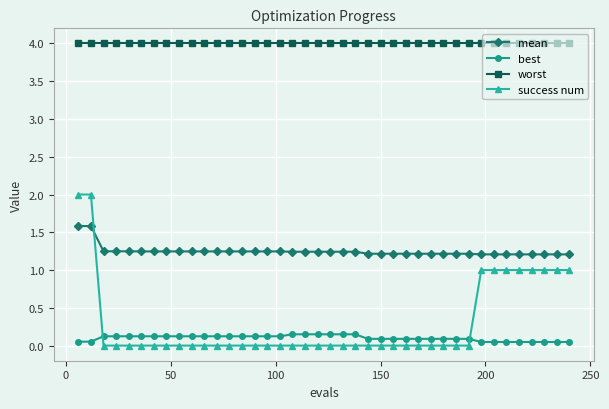

Rank the series by their maximum value, from highest to lowest.

worst, success num, mean, best